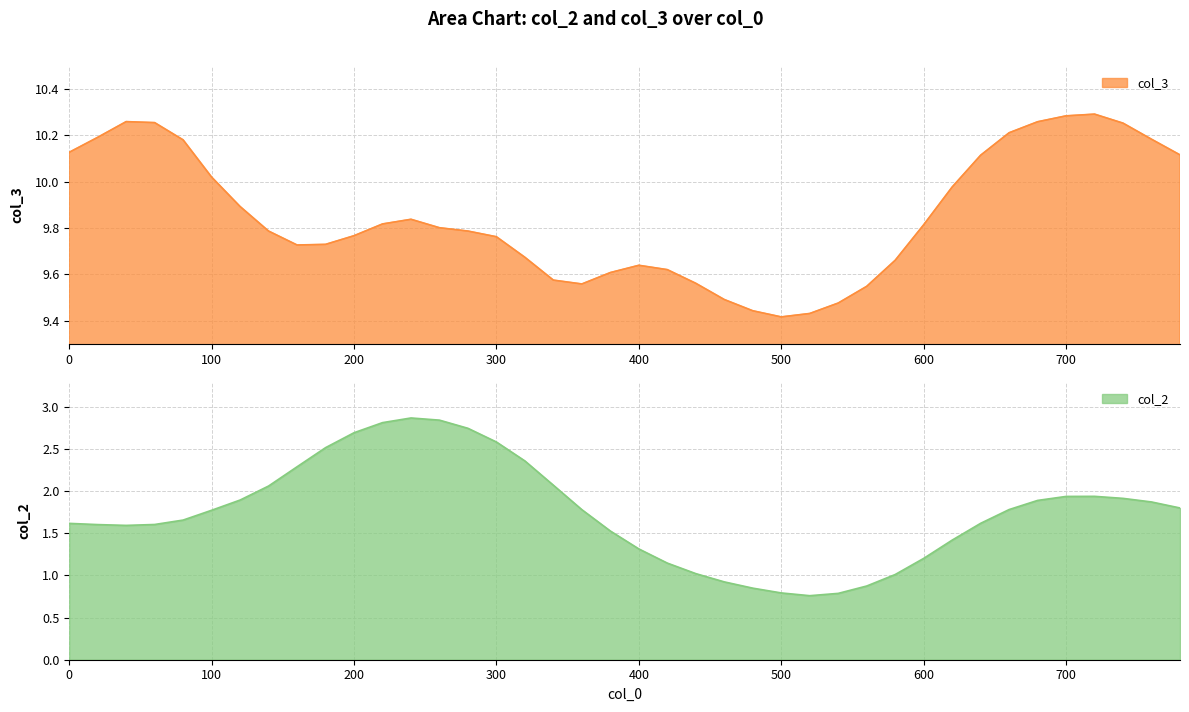

The value of col_2 at 100 is 0.7. True or false?

False